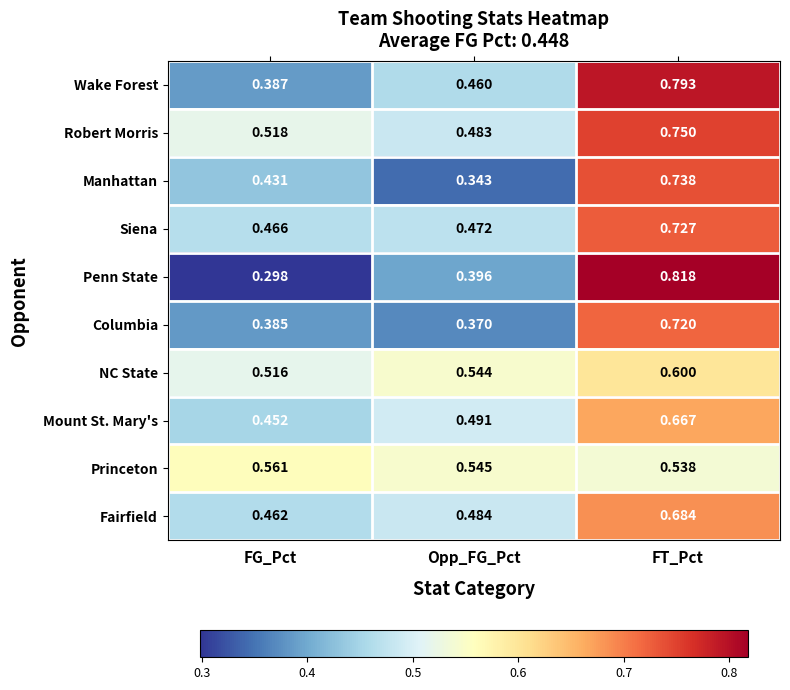

Where is Manhattan nearest to the value 0?

Opp_FG_Pct